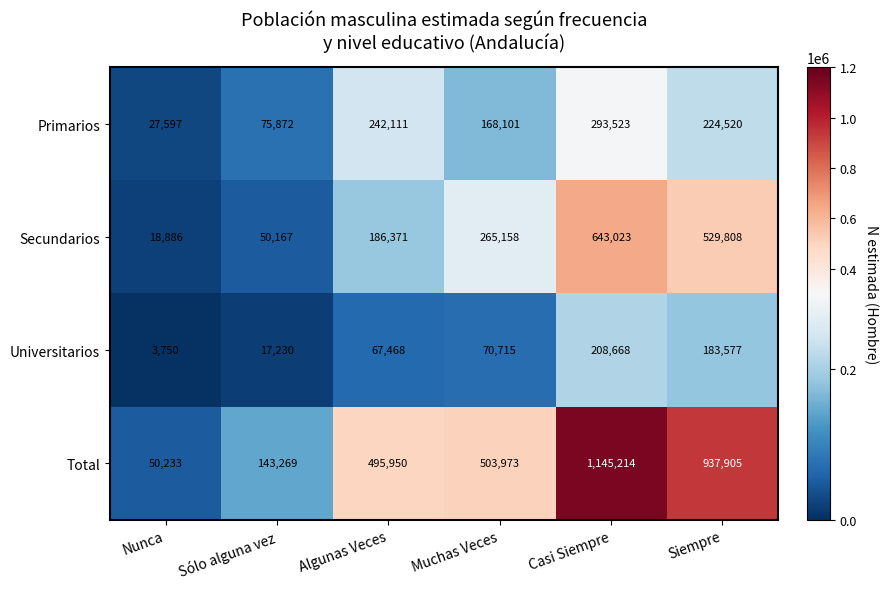

Where is Universitarios nearest to the value 106209?

Muchas Veces